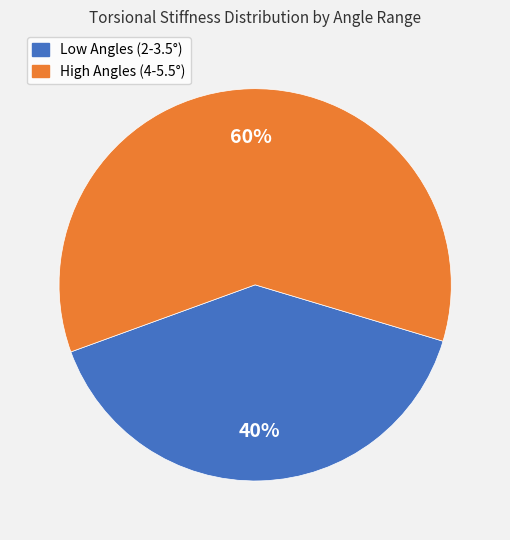

Which slice is the smallest?

Low Angles (2-3.5°)